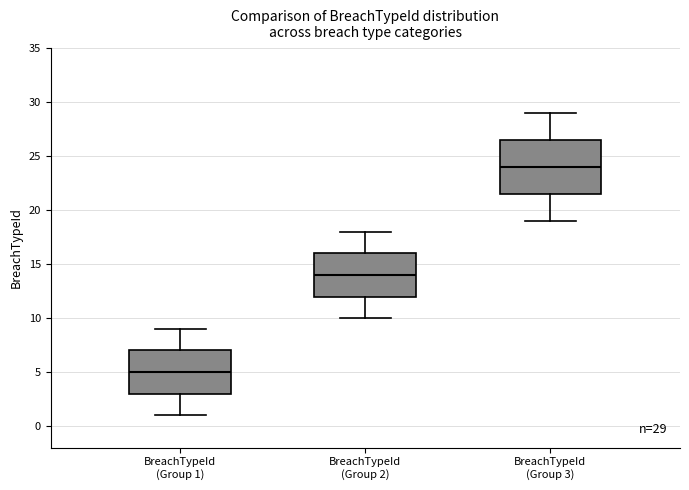

Comparing the boxes themselves (not the whiskers), which one is the tallest?

BreachTypeId (Group 3)